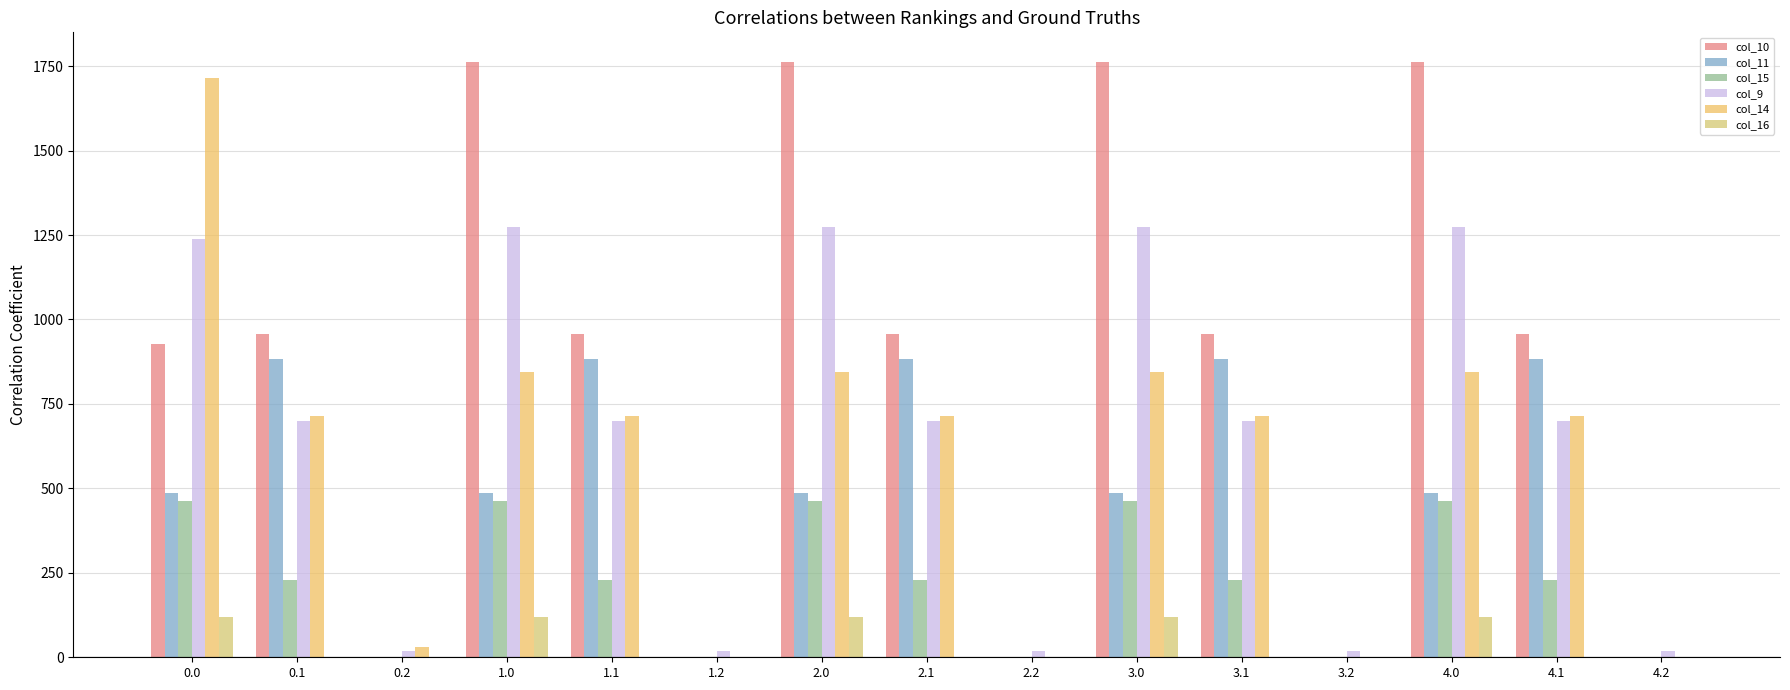

Are the bars grouped side by side (vs. stacked)?

Yes